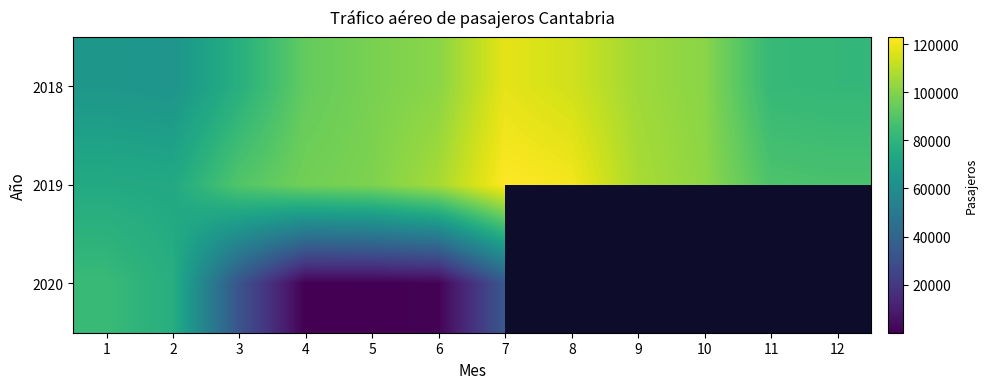

How many values in the 2019 series are below 98895?

6